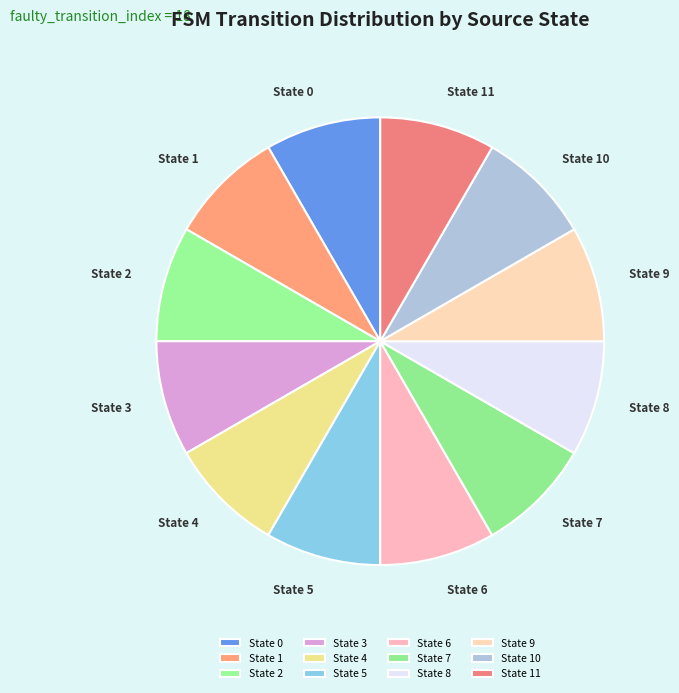

Count the number of slices in the pie.

12